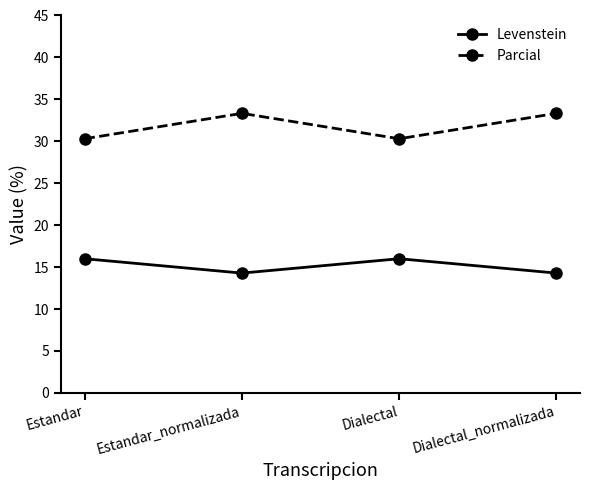

What is the value of the Levenstein point at the 2nd from the left?

14.3